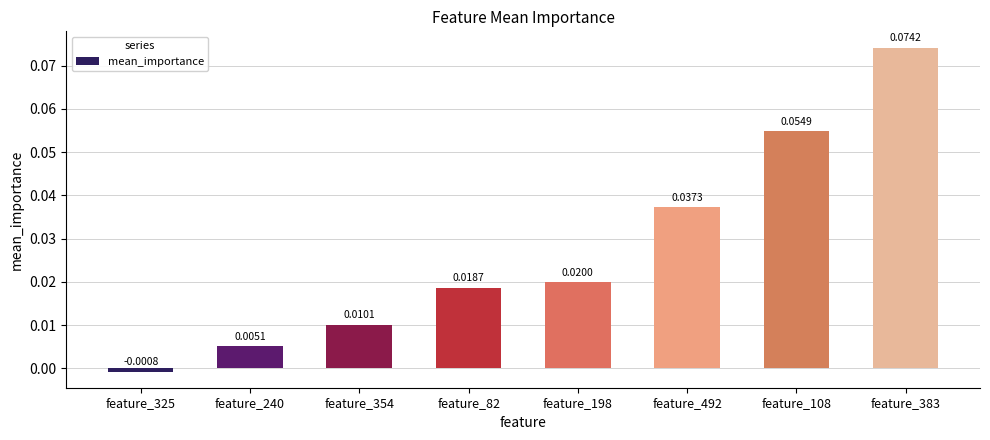

Rank the categories by value from lowest to highest.

feature_325, feature_240, feature_354, feature_82, feature_198, feature_492, feature_108, feature_383